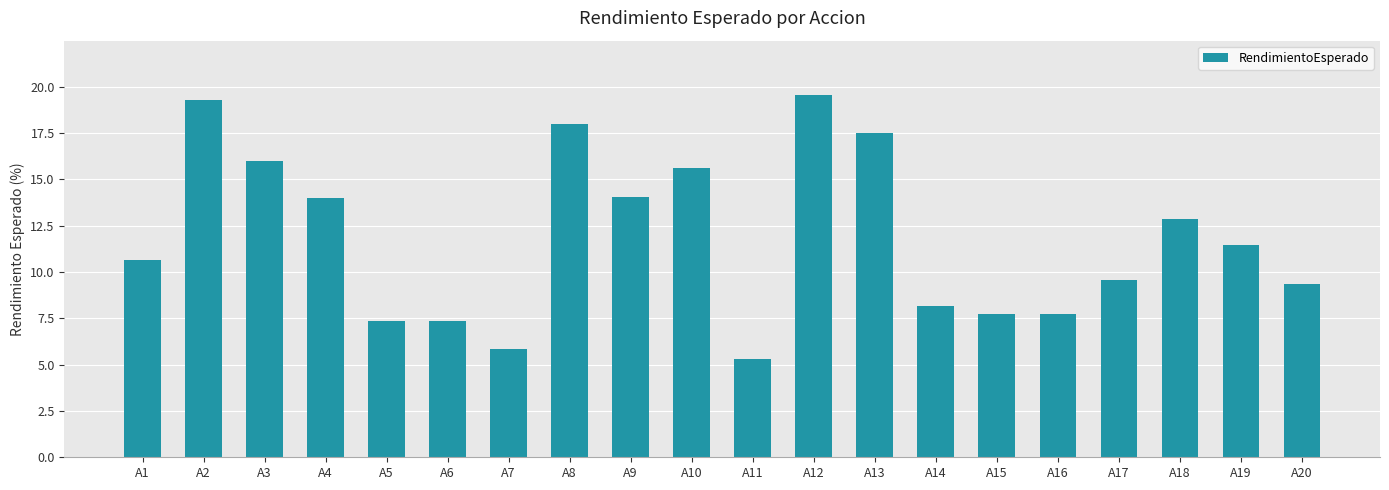

What is the value of the 18th bar from the left?

12.9